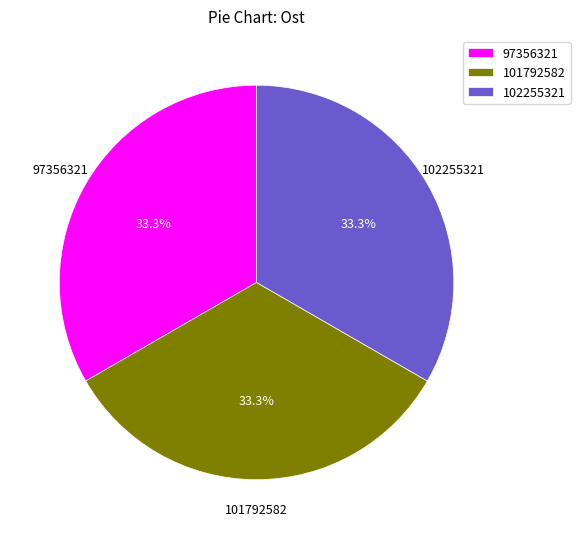

Combined, do 97356321 and 102255321 account for over 50%?

Yes